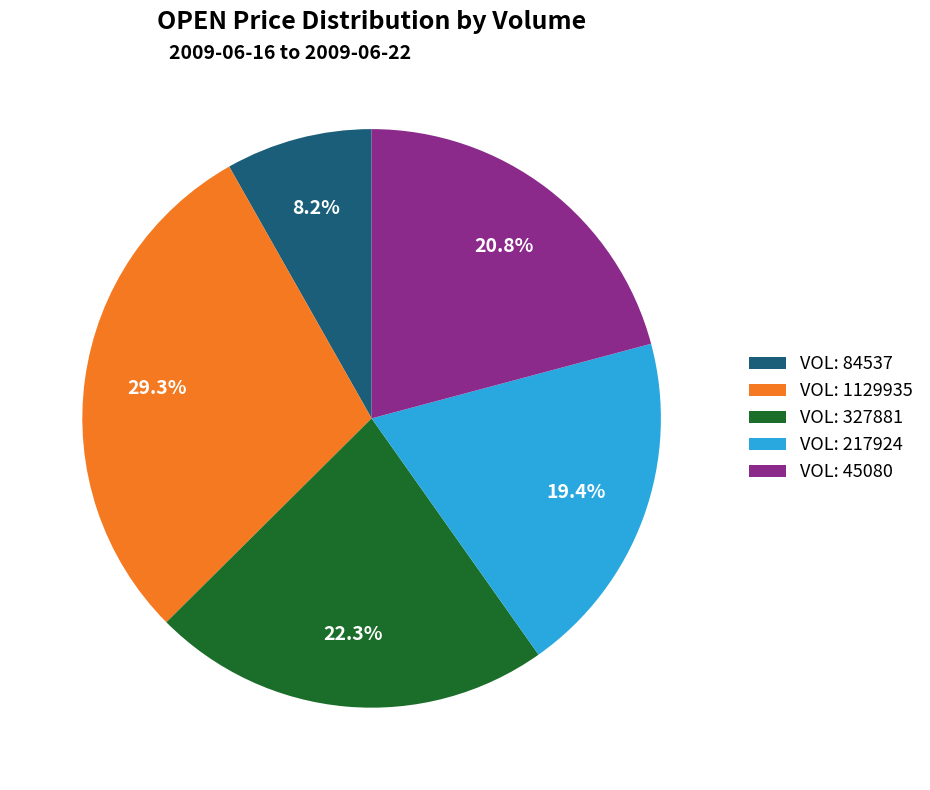

What percentage do VOL: 1129935 and VOL: 45080 together represent?

50.1%